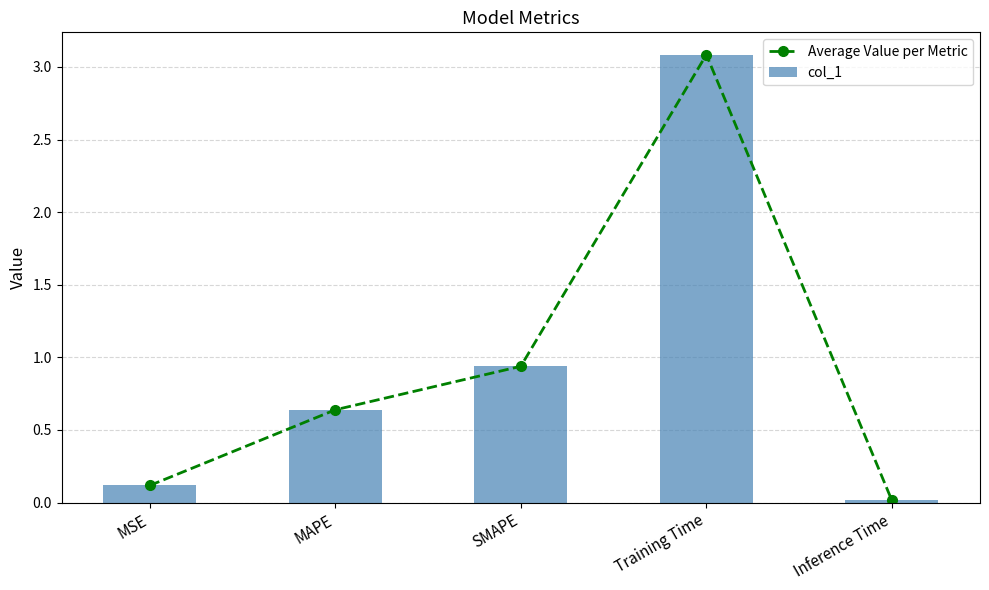

What is the difference between the second highest and second lowest values in the Average Value per Metric series?

0.8